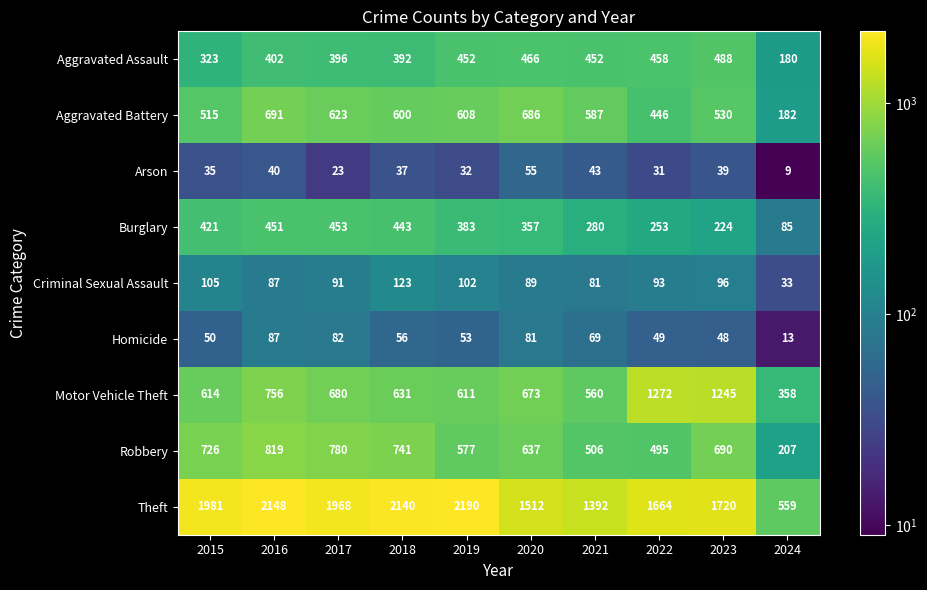

At which category is the sum across all series the highest?

2016